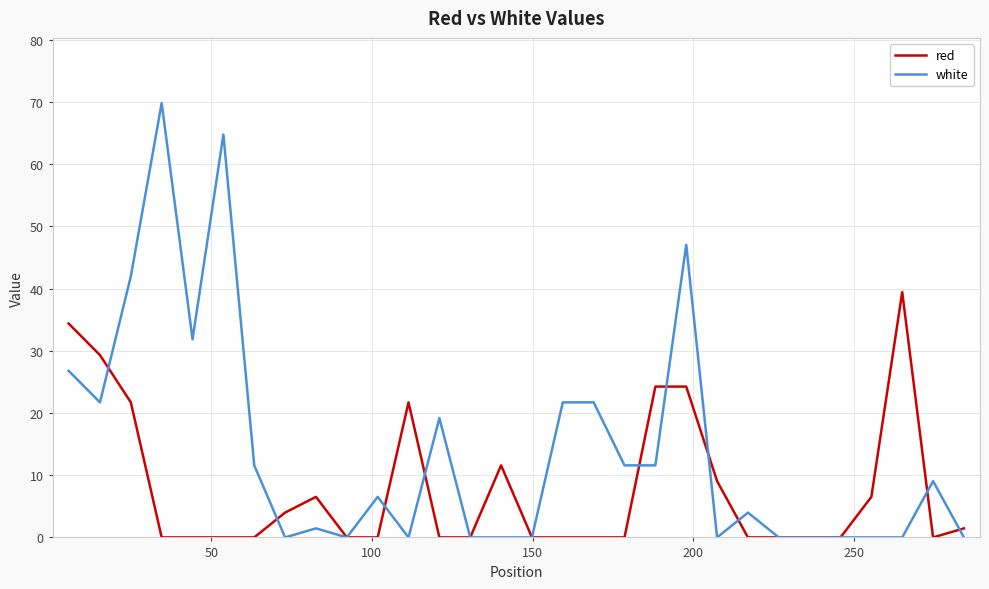

Which series has the largest total across all categories?

white